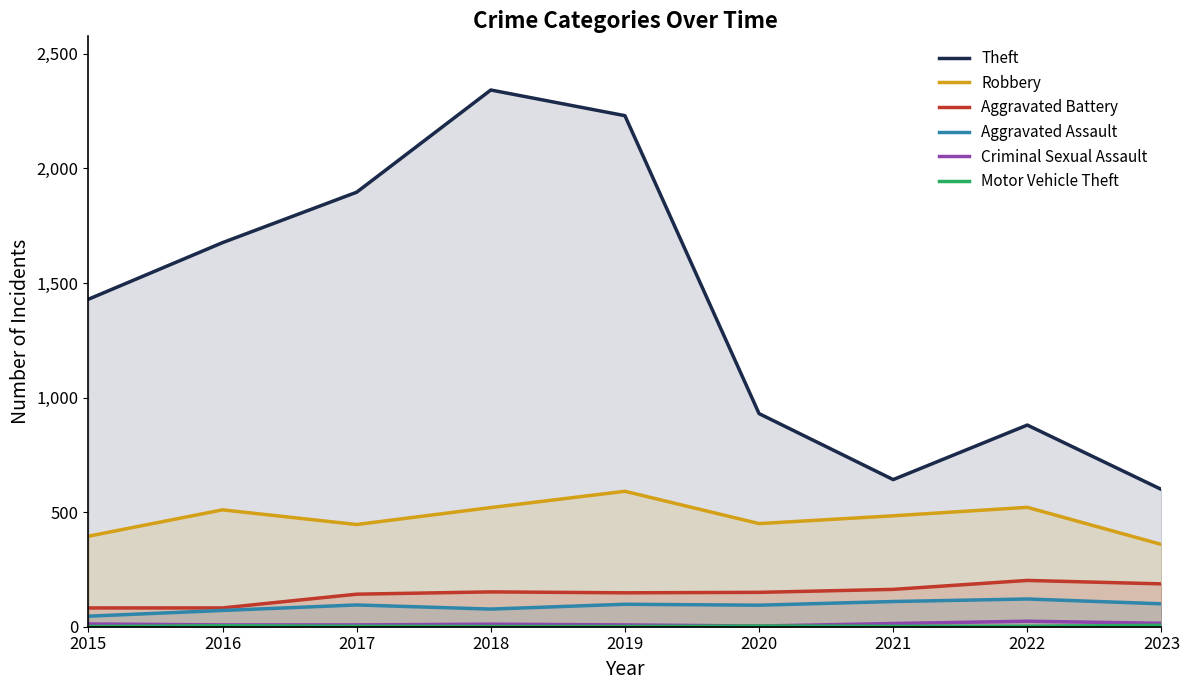

What are all the series names shown in the legend?

Theft, Robbery, Aggravated Battery, Aggravated Assault, Criminal Sexual Assault, Motor Vehicle Theft